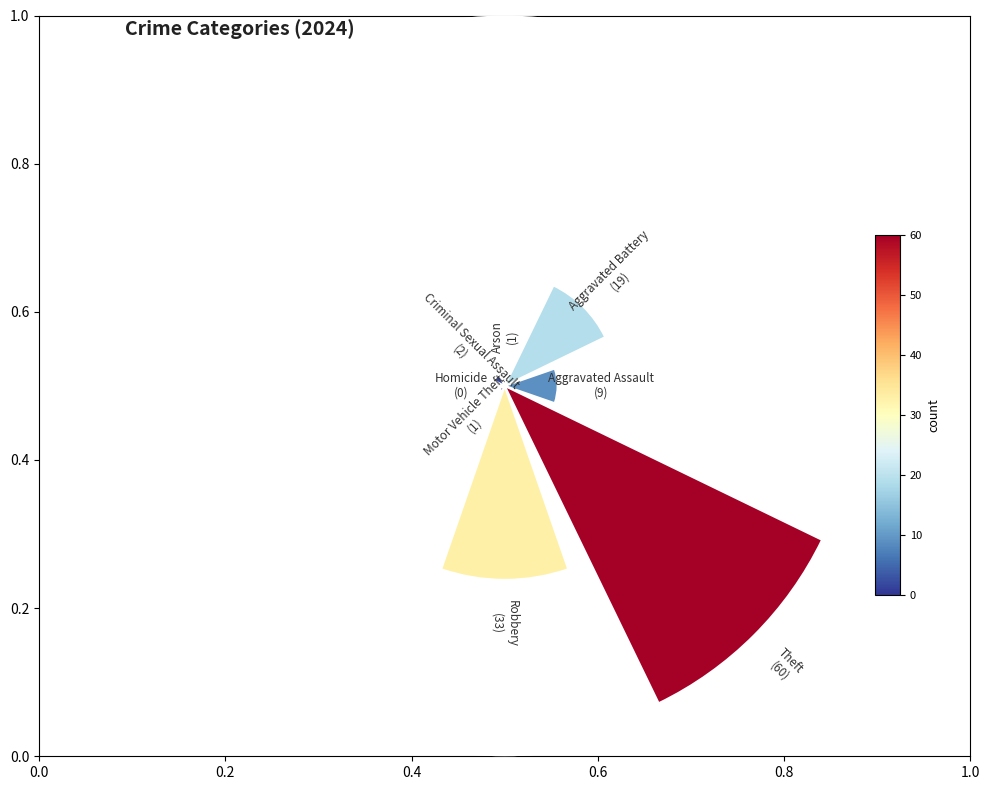

To the nearest percent, what percentage of the pie is Theft?

48%